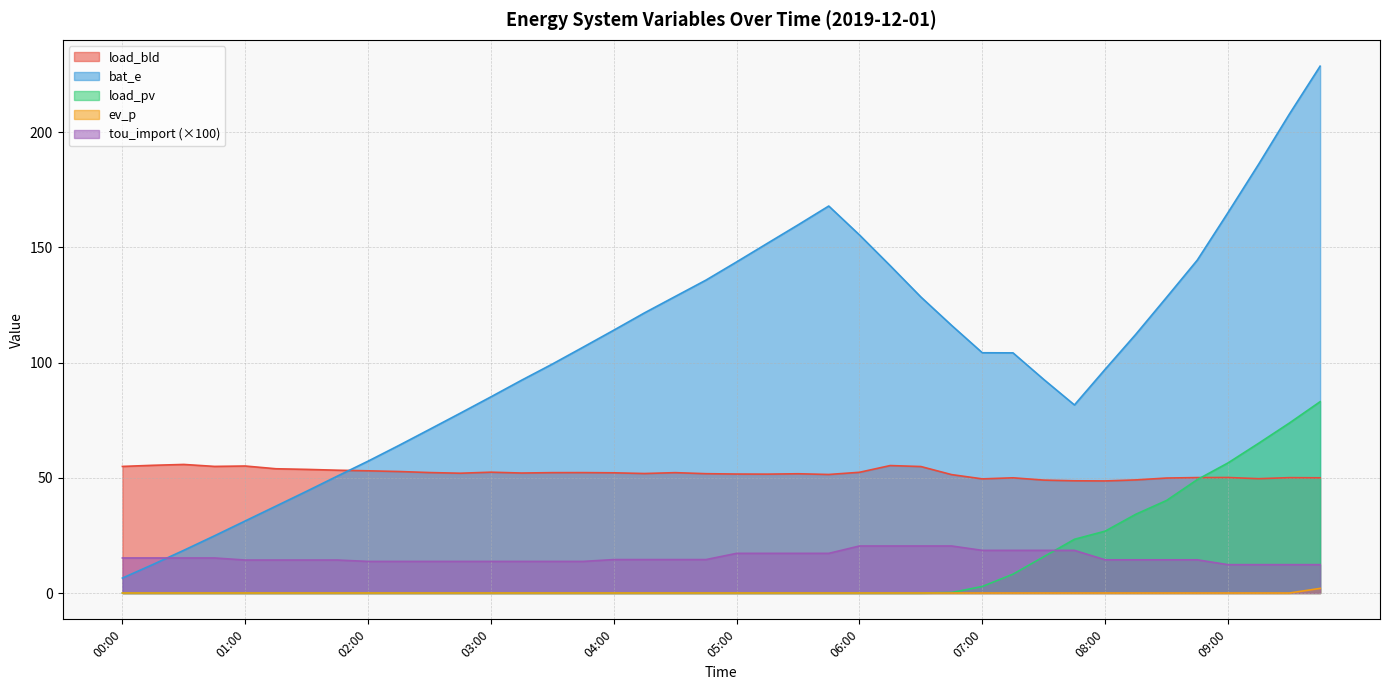

True or false: bat_e has a value of 95.2 at 02:00.

False